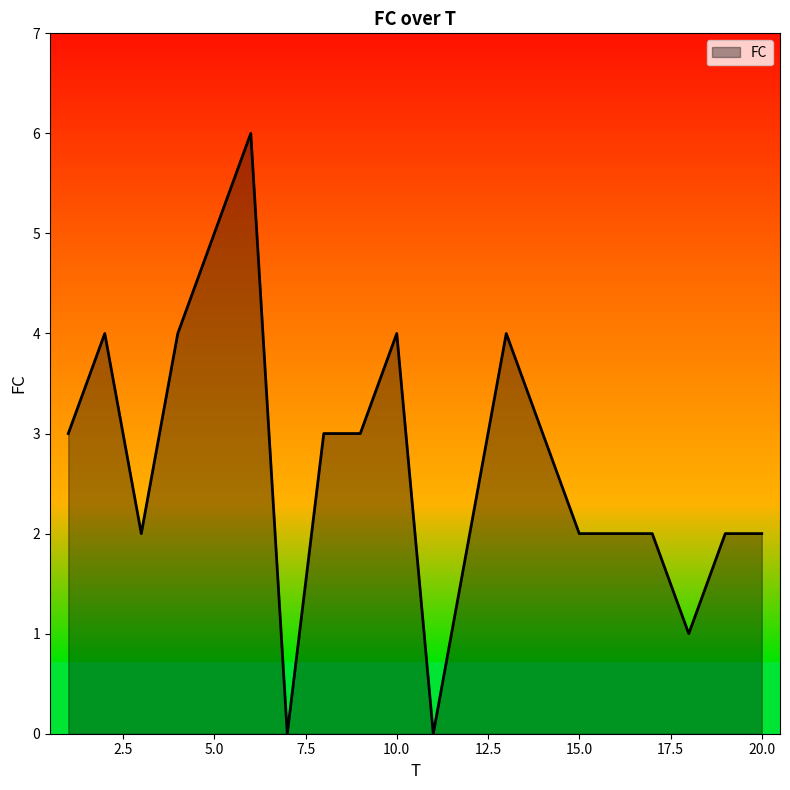

What is the difference between the maximum and minimum values?

6